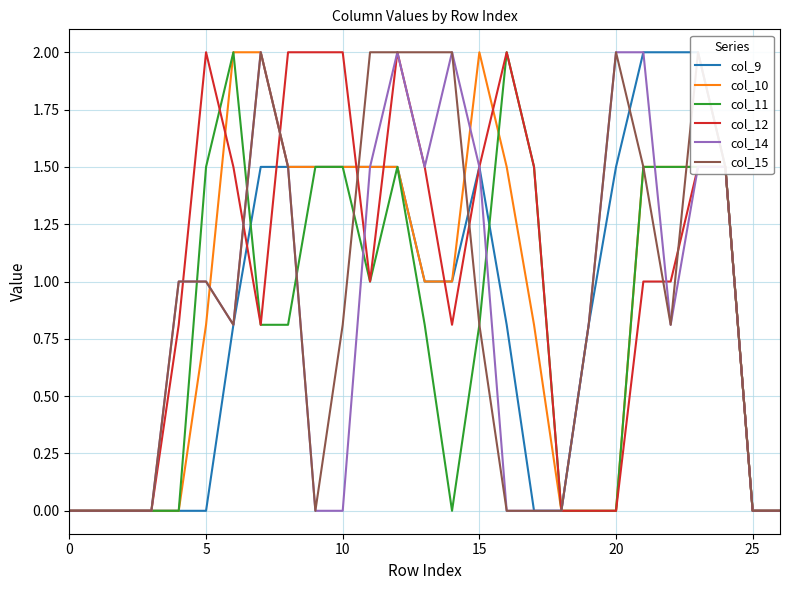

What are all the series names shown in the legend?

col_9, col_10, col_11, col_12, col_14, col_15